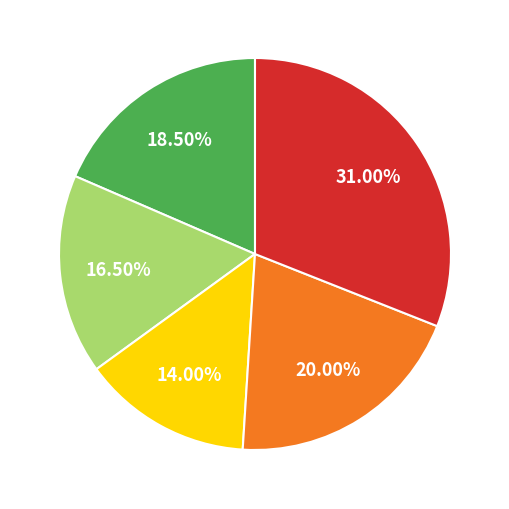

Is there a majority slice in this chart?

No